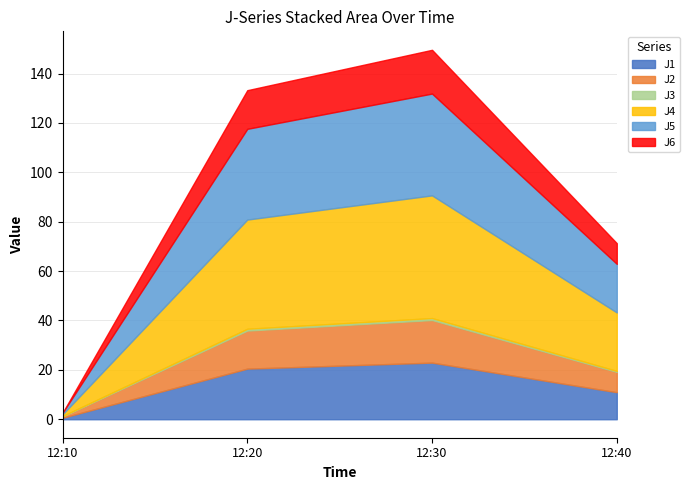

How many data points in J2 are above 15?

2